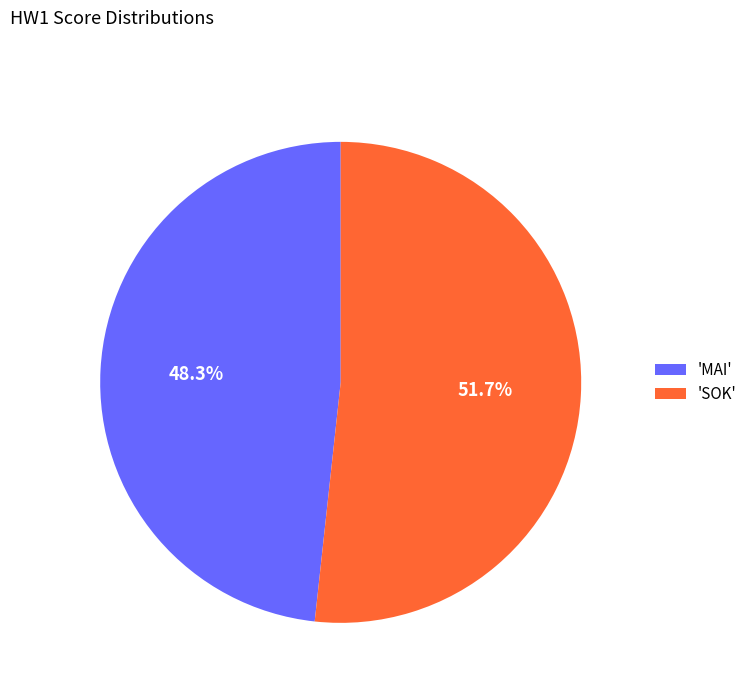

What is the ratio of the value at 'MAI' to the value at 'SOK'?

0.9